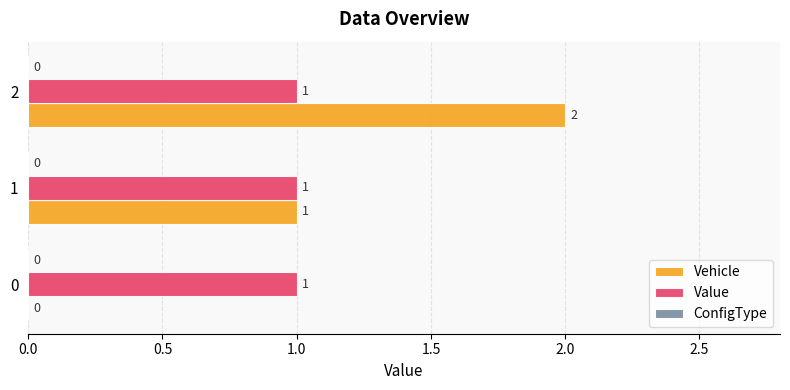

Is it true that Value equals 1 at 0?

True